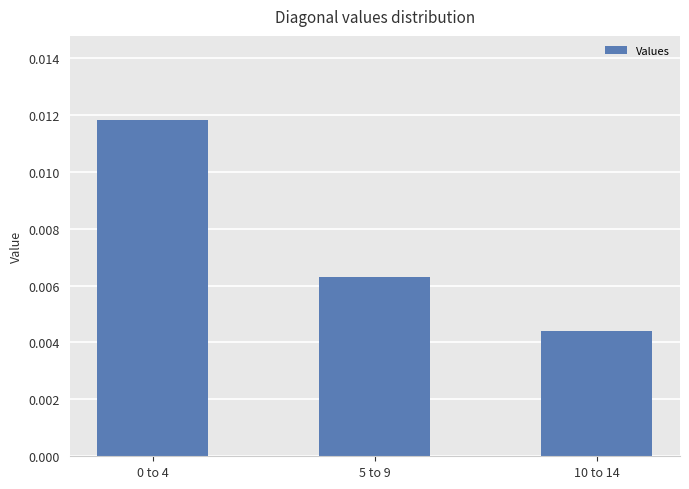

How many bars are there in total?

3